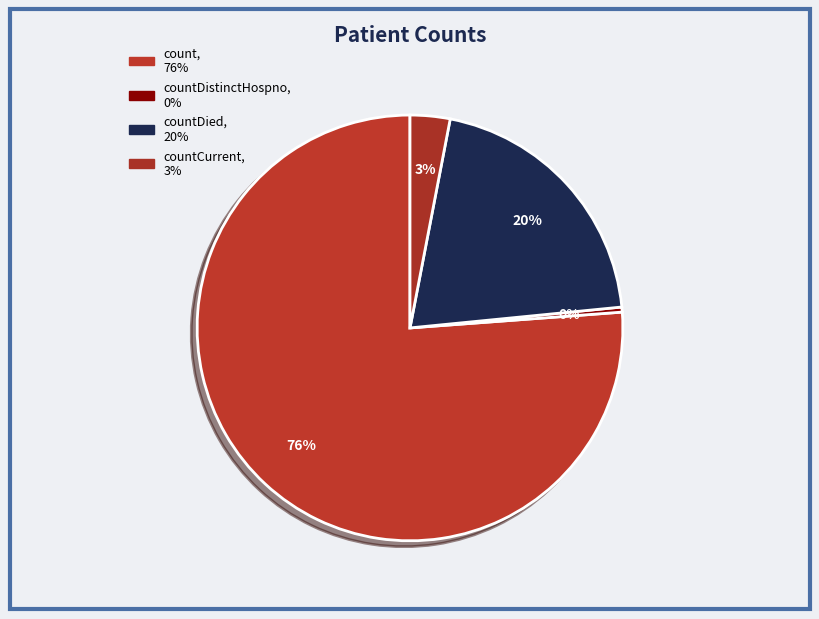

How many segments does this pie chart have?

4